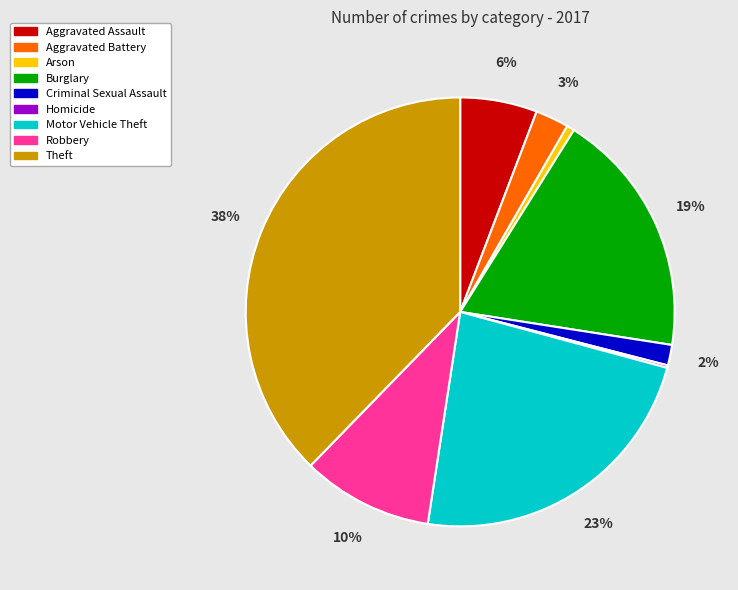

To the nearest percent, what is the average slice percentage?

11%